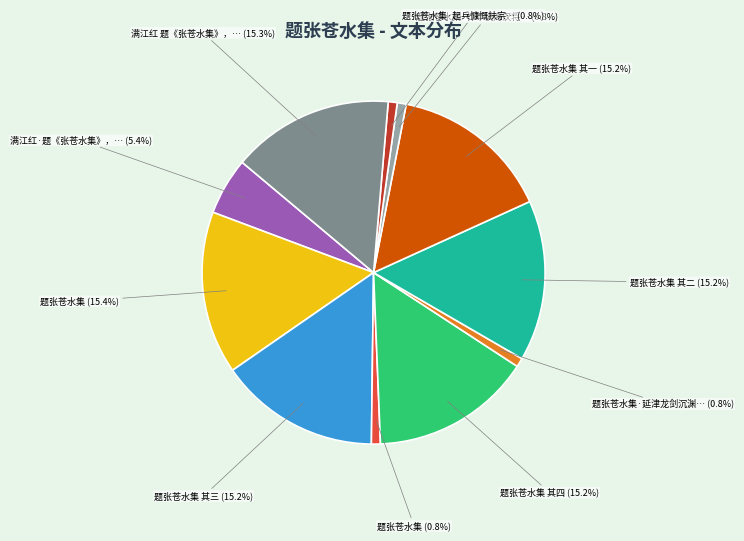

Does any single category account for the majority?

No